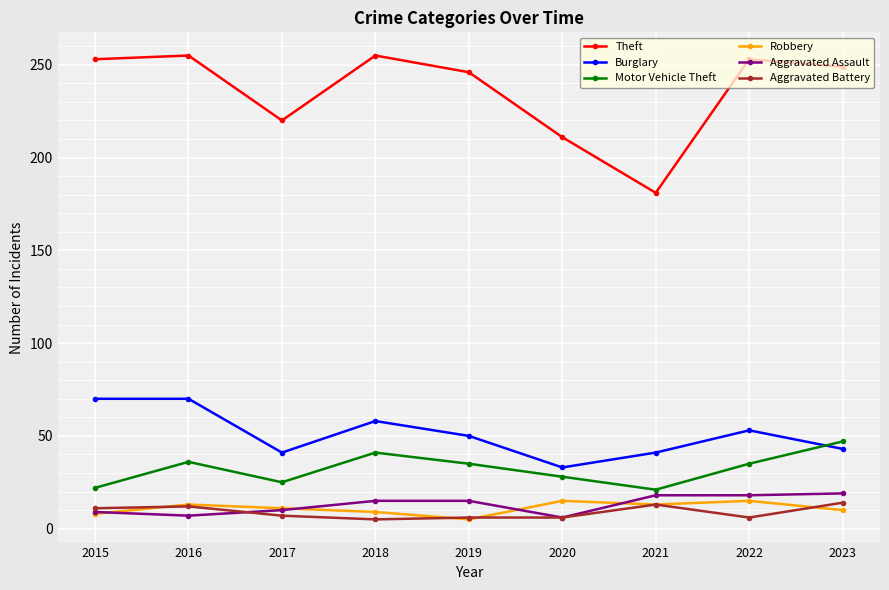

What are all the series names shown in the legend?

Theft, Burglary, Motor Vehicle Theft, Robbery, Aggravated Assault, Aggravated Battery